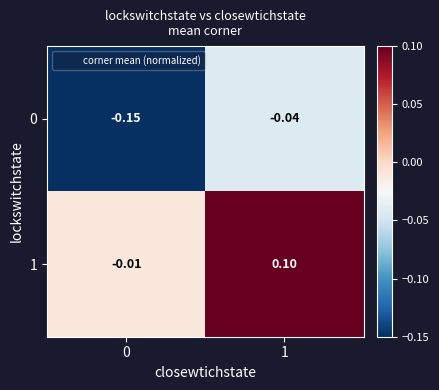

Is the value of 0 at 1 greater than the value of 1 at 1?

No